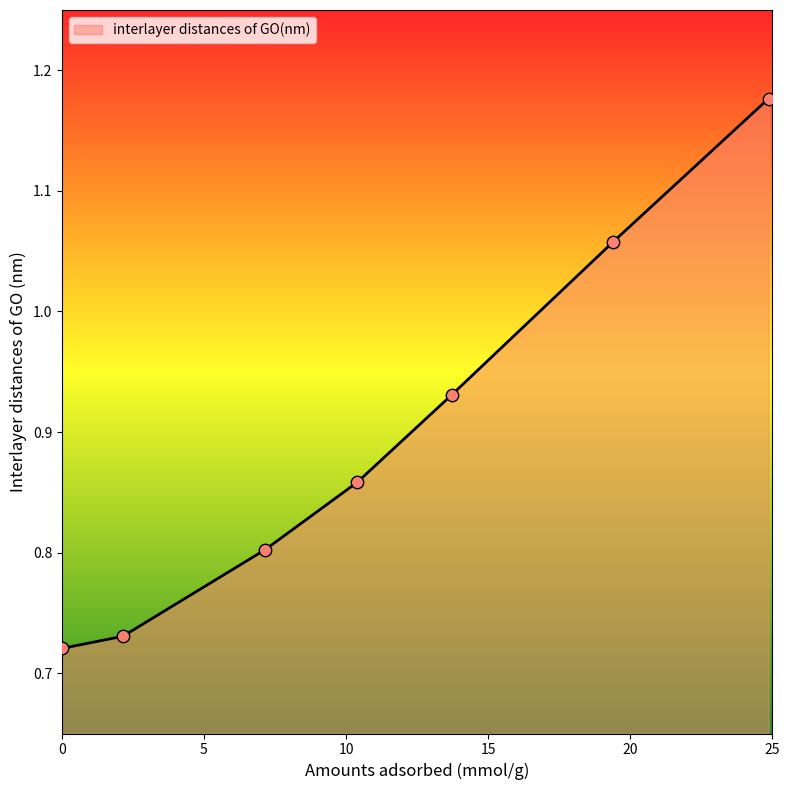

How many values are between 0 and 1?

5